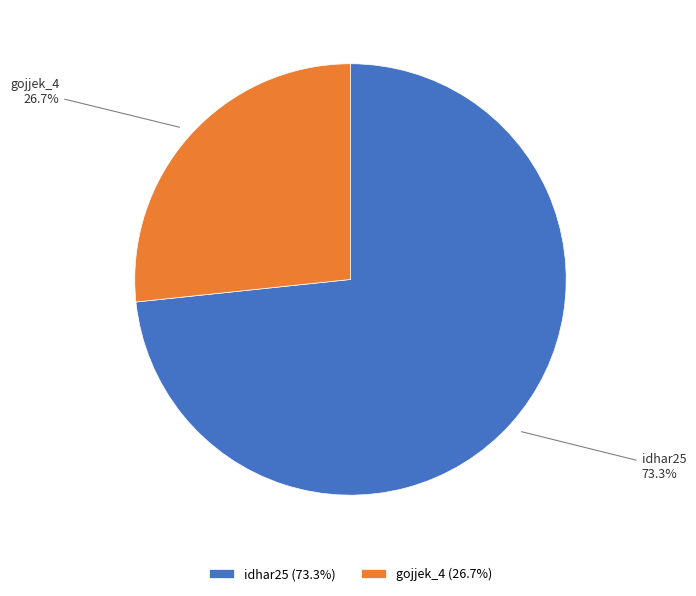

Is it true that idhar25 is 81% of the pie?

False